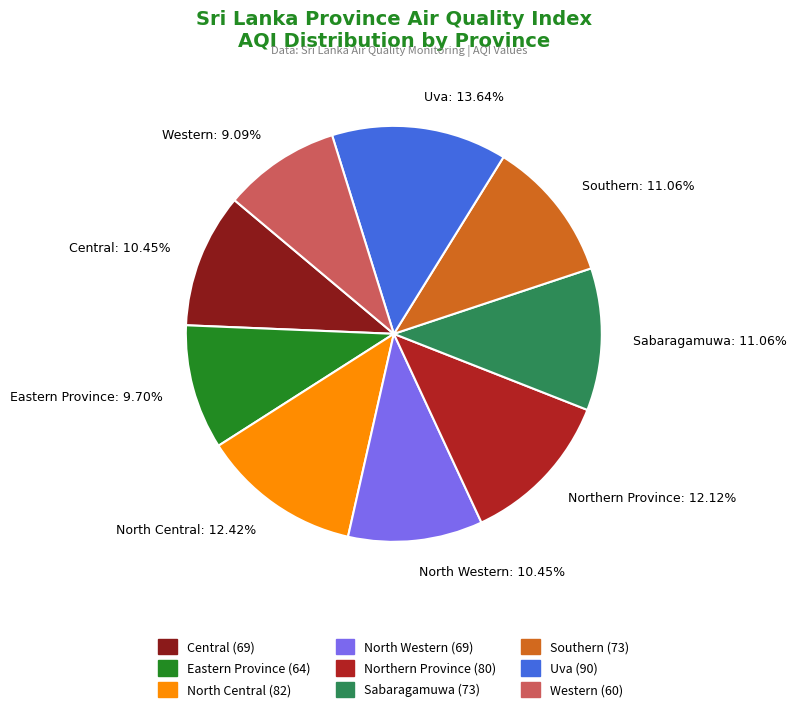

Which has a higher value, Central or Sabaragamuwa?

Sabaragamuwa